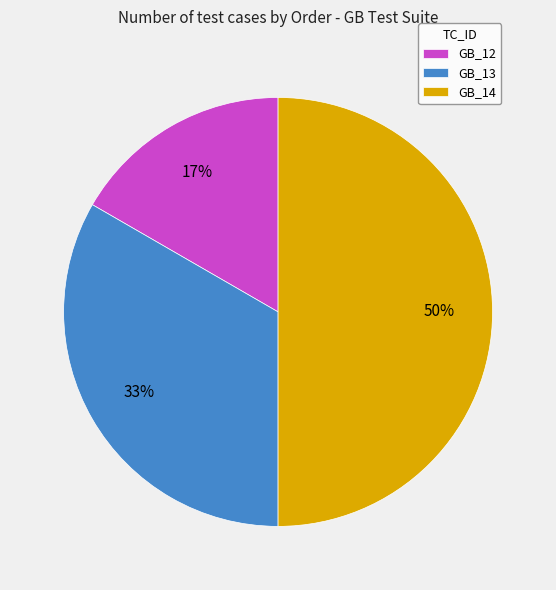

Which slice is the largest?

GB_14